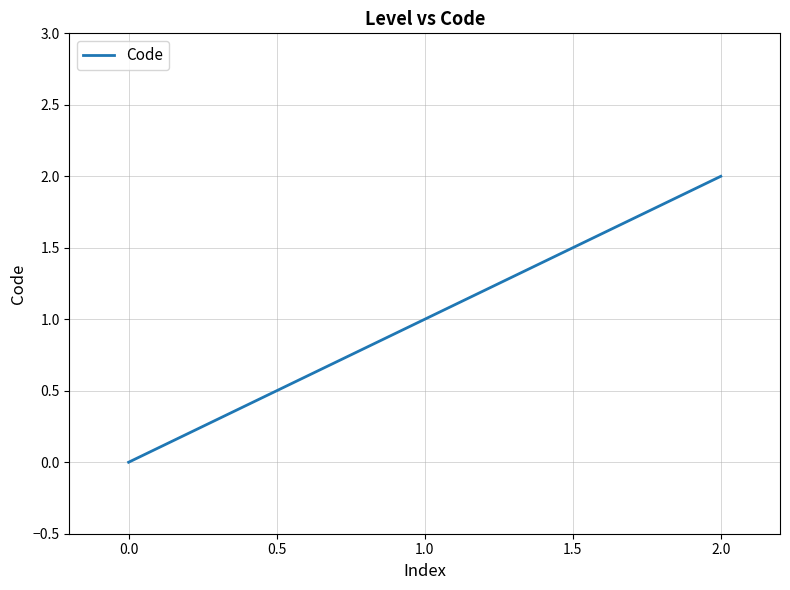

Rank the categories by value from highest to lowest.

2.0, 1.0, 0.0